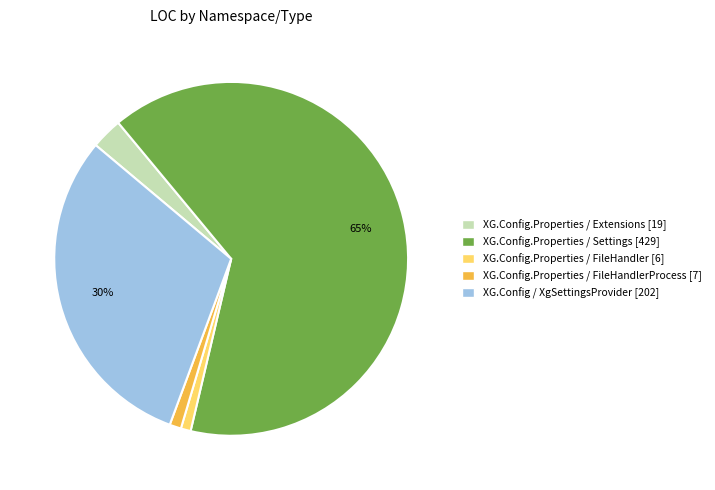

Which has a higher value, XG.Config.Properties / FileHandler [6] or XG.Config.Properties / Settings [429]?

XG.Config.Properties / Settings [429]